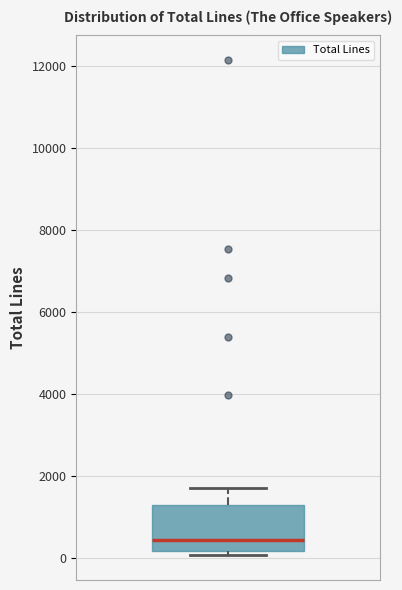

Read this box plot against the y-axis: the position of the median line, the range covered by the box, and the ends of both whiskers. The values are not printed on the chart, so give them approximately, as read against the axis.

median 400, box 200 to 1200, whiskers 0 to 1800